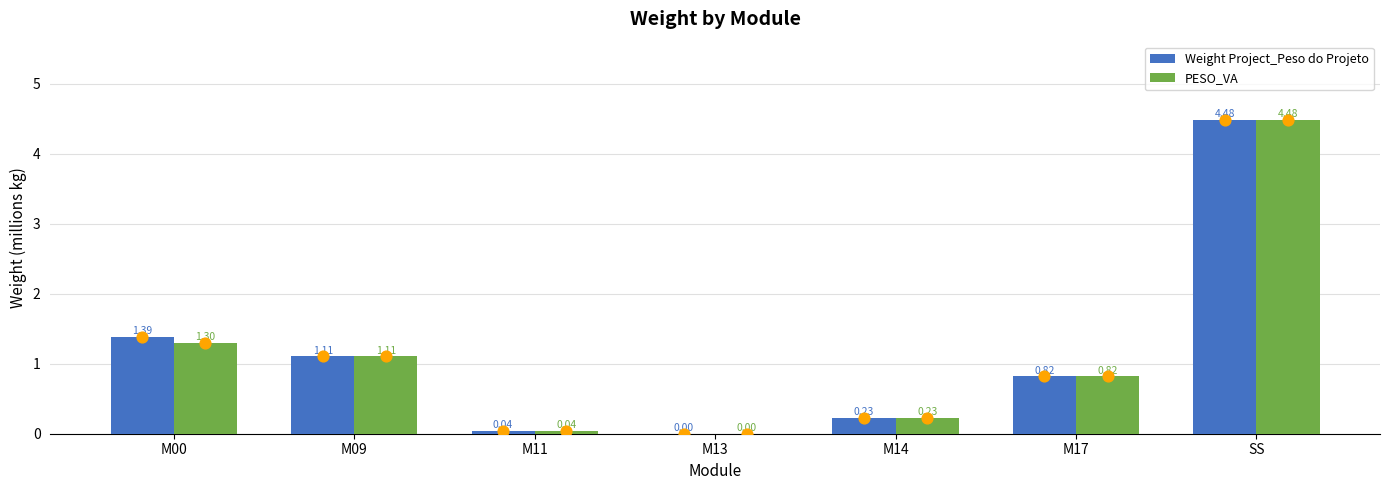

Which series contains the lowest Y value?

Weight Project_Peso do Projeto